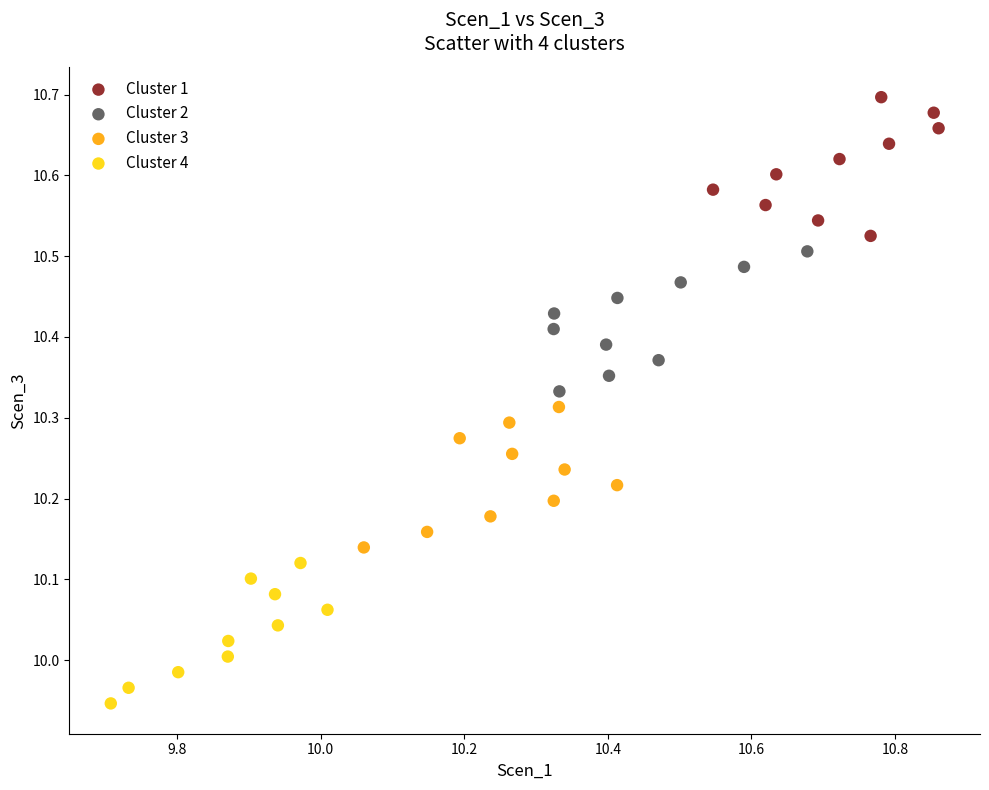

Which series has the widest spread of Y values?

Cluster 3